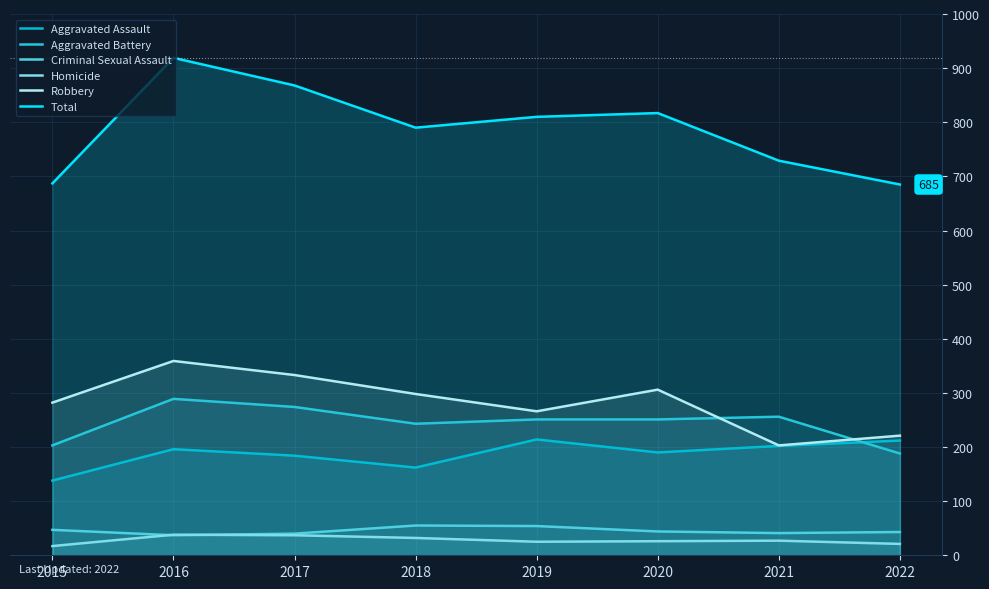

What is the value of the Homicide point at the 1st from the left?

17